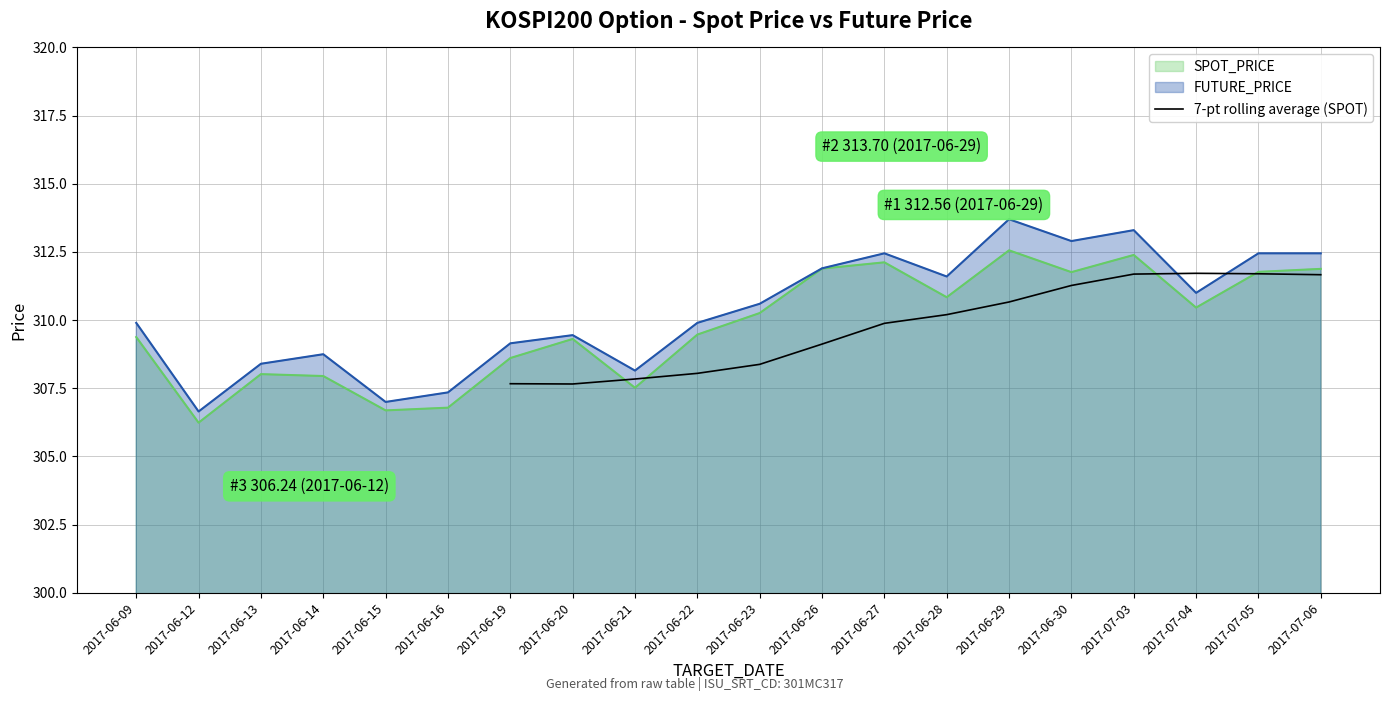

The 7-pt rolling average (SPOT) series shows 88.8 at 2017-07-04. True or false?

False